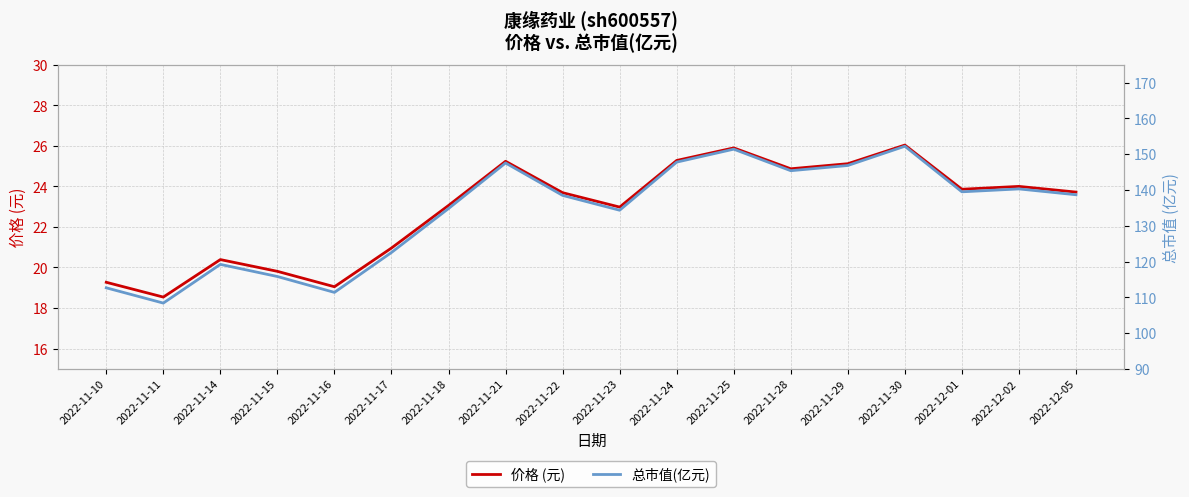

Read the 总市值(亿元) value at 2022-12-05.

138.7